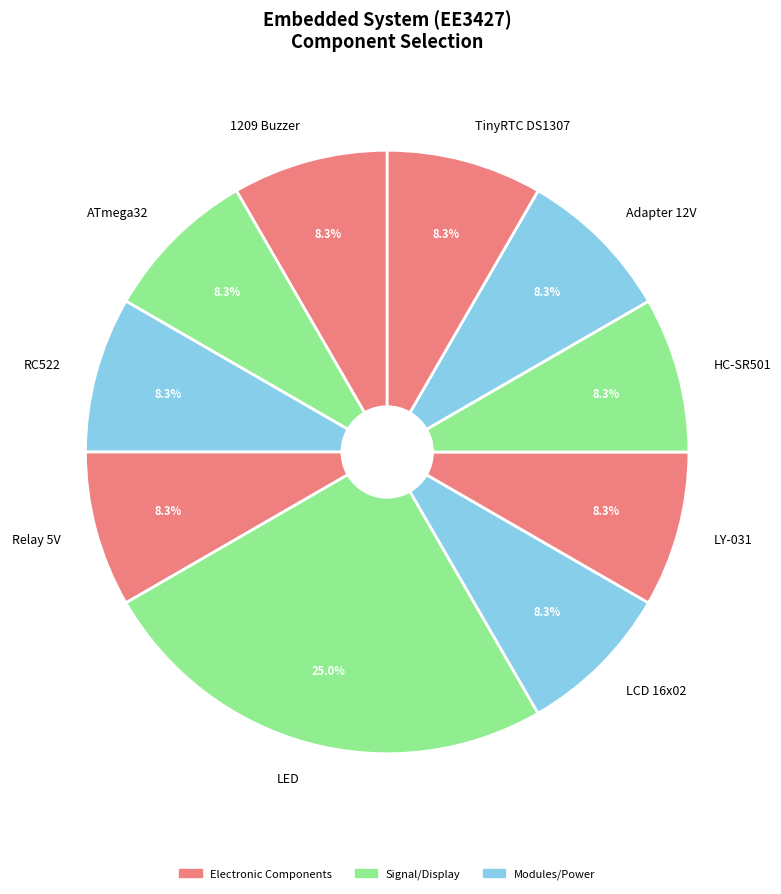

Between Relay 5V and LED, which is larger?

LED